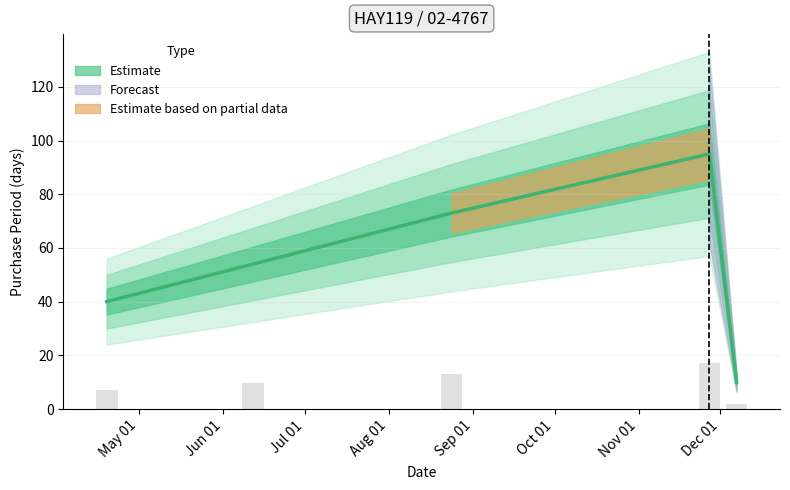

True or false: the data shows 6 at 2017-12-07.

False